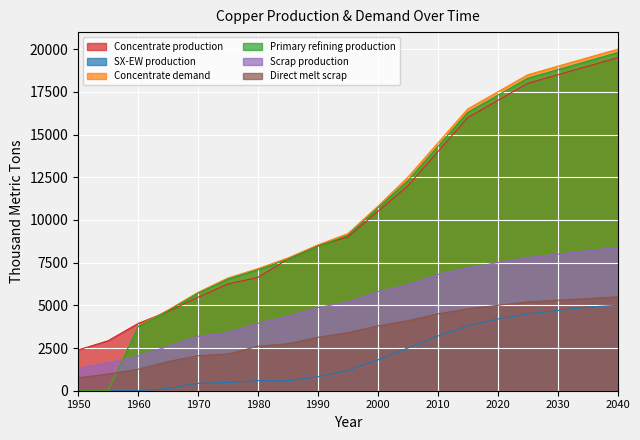

What are all the series names shown in the legend?

Concentrate production, SX-EW production, Concentrate demand, Primary refining production, Scrap production, Direct melt scrap